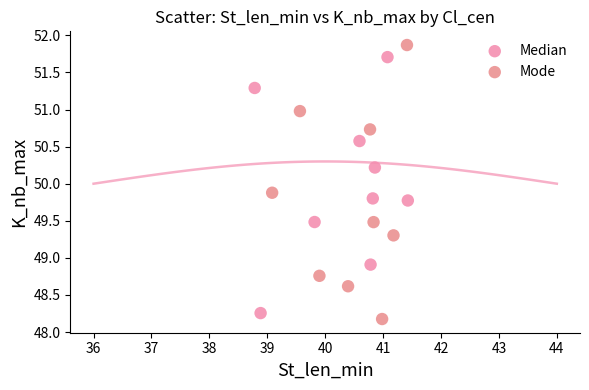

What are all the series names shown in the legend?

Median, Mode